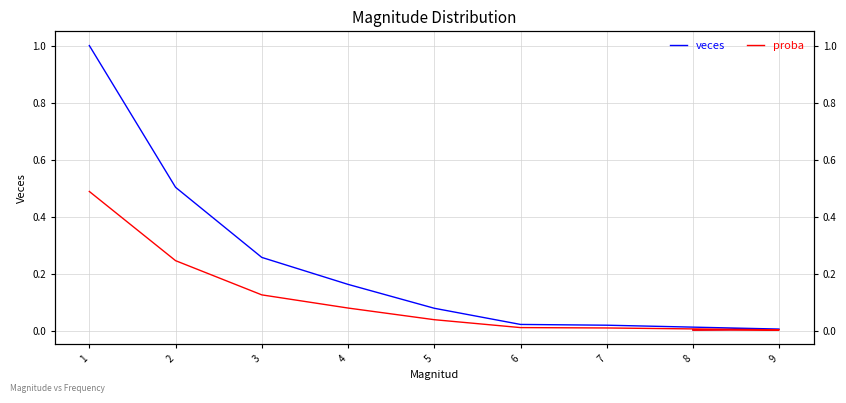

Reading left to right, list all the values displayed in this chart.

veces: 1.0	0.5	0.3	0.2	0.1	0.0	0.0	0.0	0.0
proba: 0.5	0.2	0.1	0.1	0.0	0.0	0.0	0.0	0.0